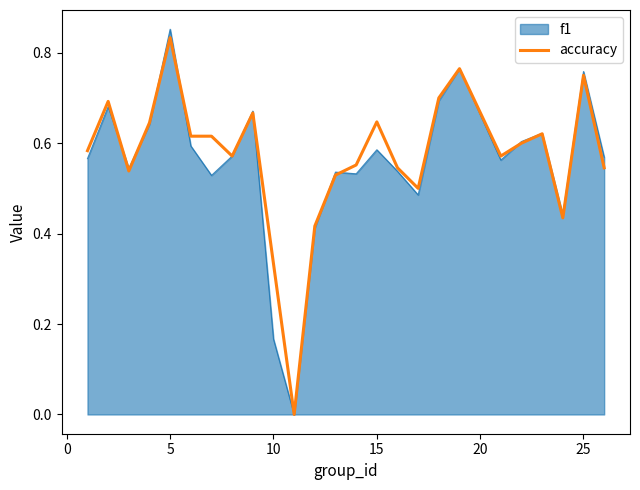

Which series has the widest spread of values?

f1